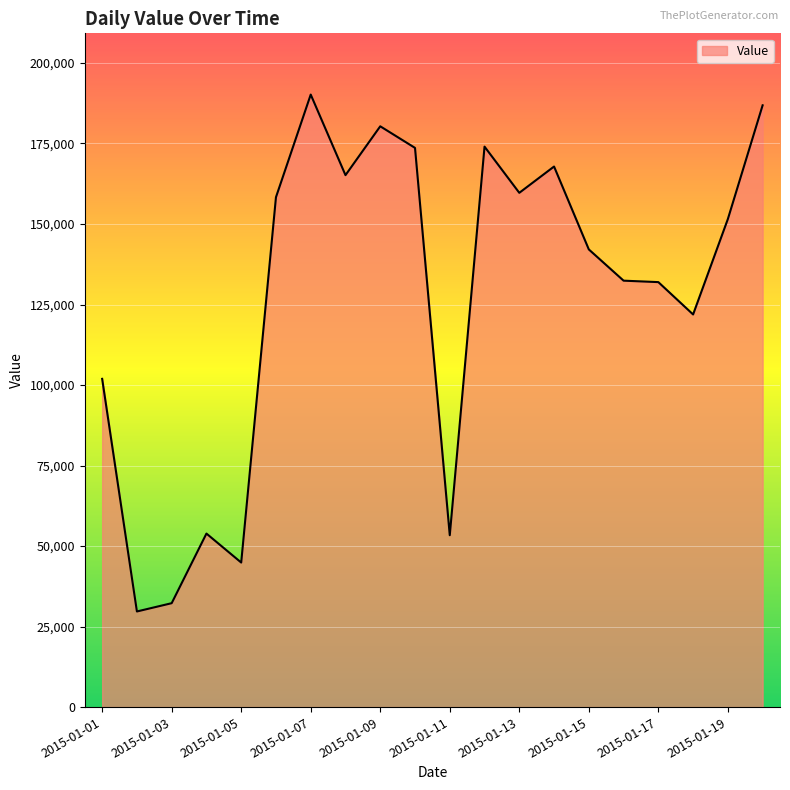

What is the smallest value displayed?

29688